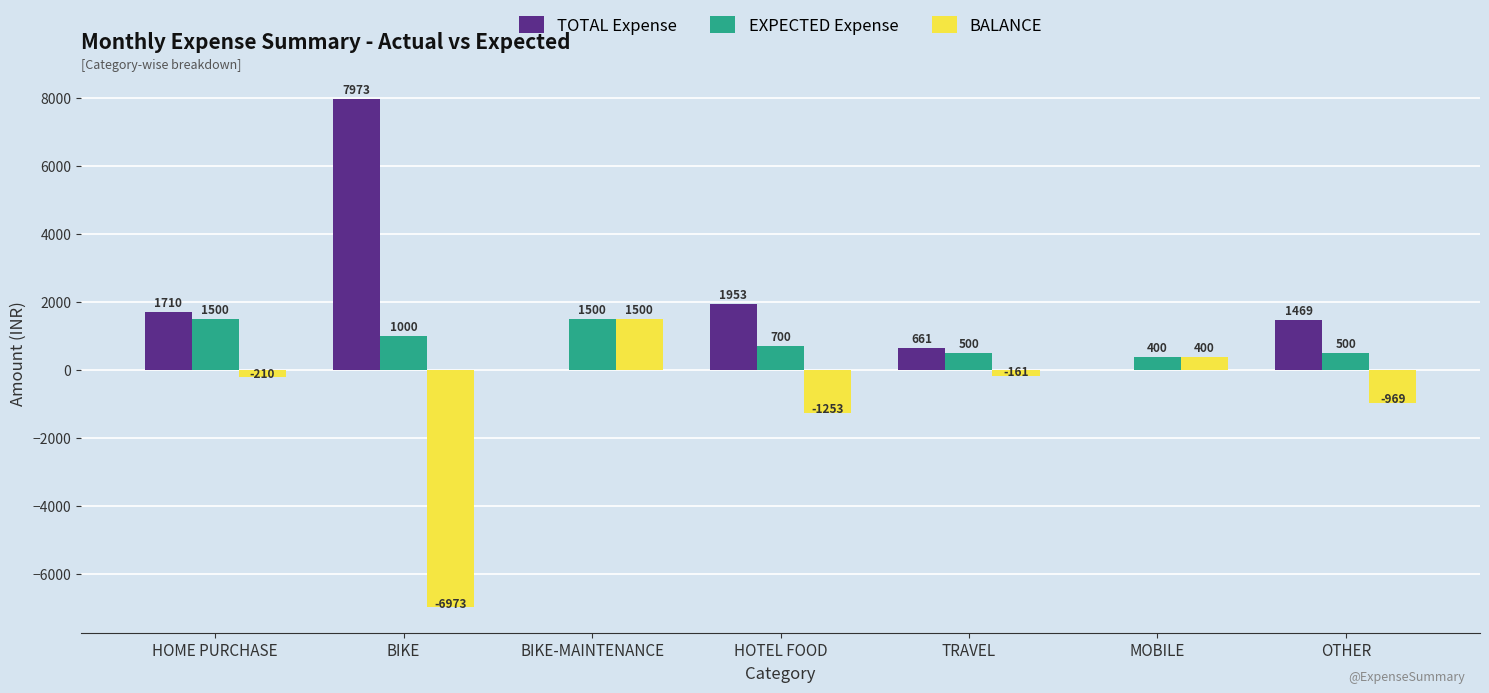

Reading left to right, list all the values displayed in this chart.

TOTAL Expense: HOME PURCHASE=1710	BIKE=7973	BIKE-MAINTENANCE=0	HOTEL FOOD=1953	TRAVEL=661	MOBILE=0	OTHER=1469
EXPECTED Expense: HOME PURCHASE=1500	BIKE=1000	BIKE-MAINTENANCE=1500	HOTEL FOOD=700	TRAVEL=500	MOBILE=400	OTHER=500
BALANCE: HOME PURCHASE=-210	BIKE=-6973	BIKE-MAINTENANCE=1500	HOTEL FOOD=-1253	TRAVEL=-161	MOBILE=400	OTHER=-969